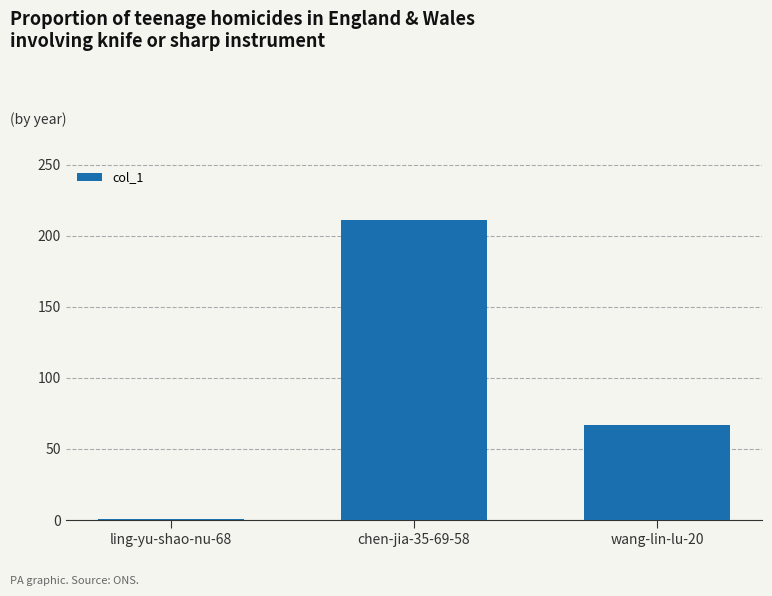

Read the value at wang-lin-lu-20, to the nearest 5.

65